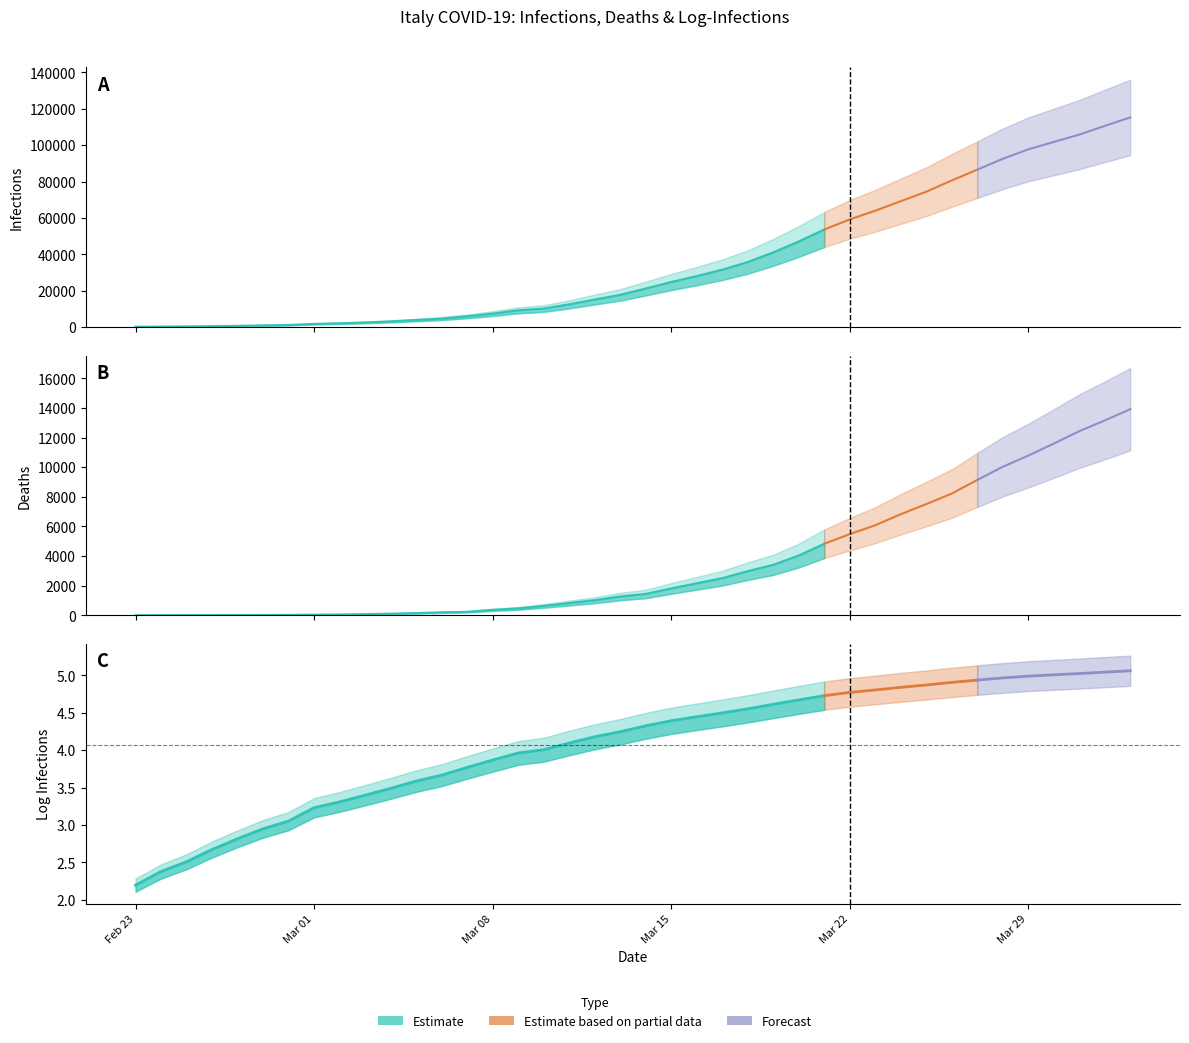

What is the difference between the highest and lowest values at 2020-02-24?

236.6